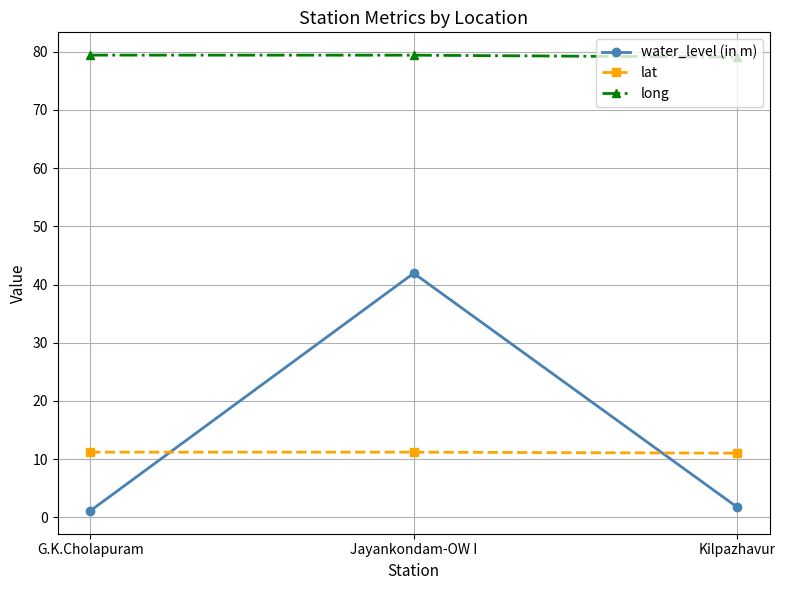

Count the number of data series in this chart.

3